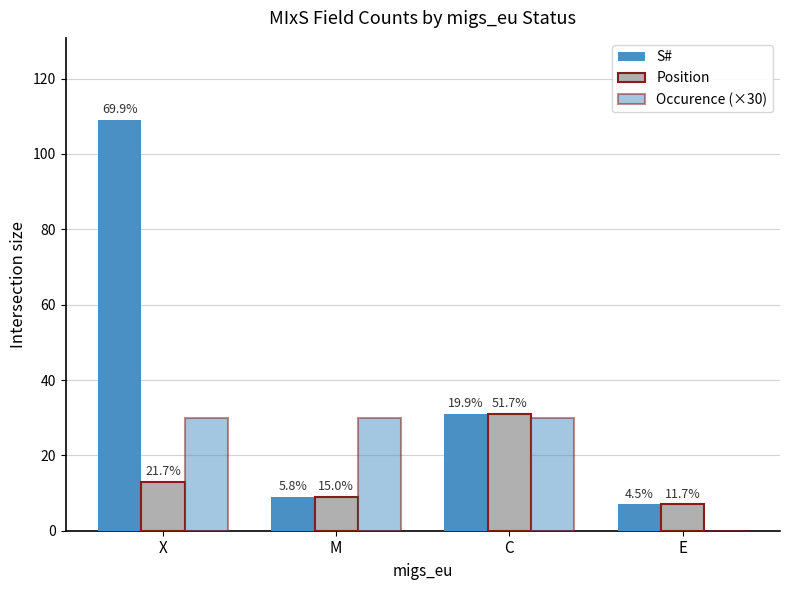

What is the label of the 3rd bar from the right?

M